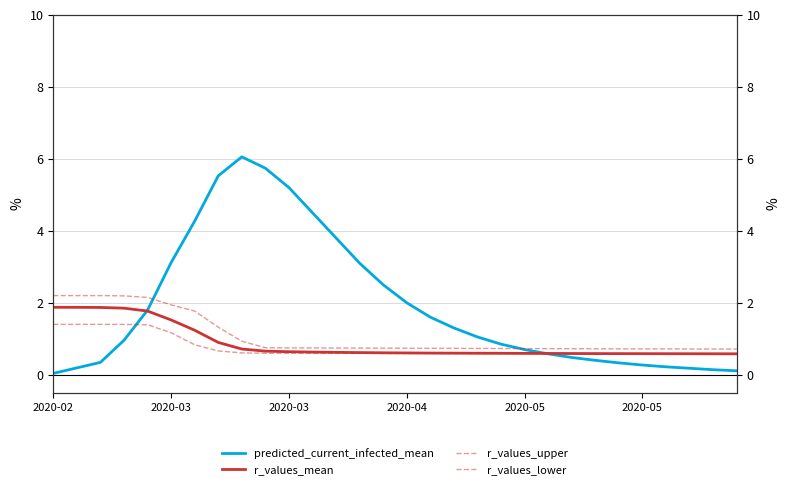

What is the difference between the highest and lowest values at 18?

0.5